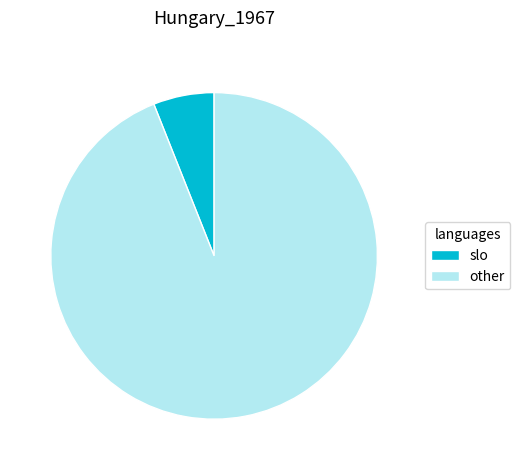

Is there a majority slice in this chart?

Yes